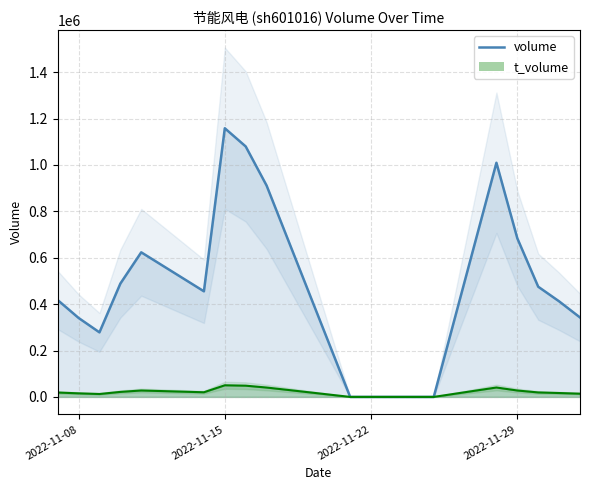

What is the average value of the volume line series?

456539